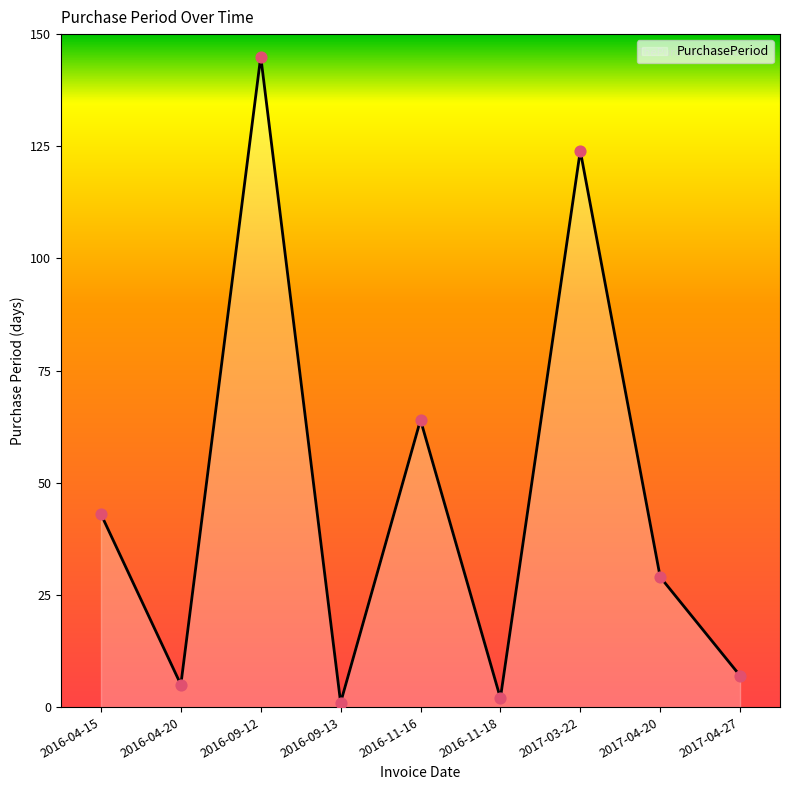

Between 2016-11-16 and 2016-09-12, which is larger?

2016-09-12